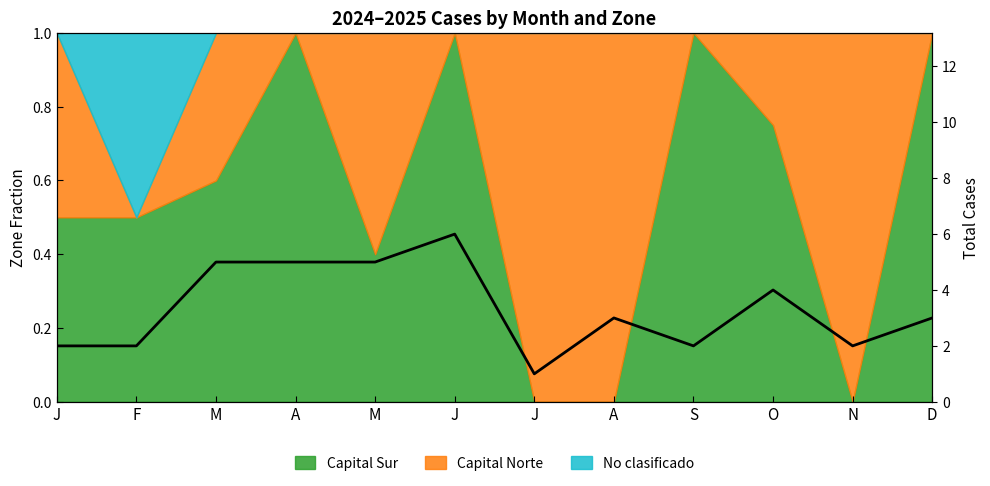

What is the difference between the maximum and minimum values?

5